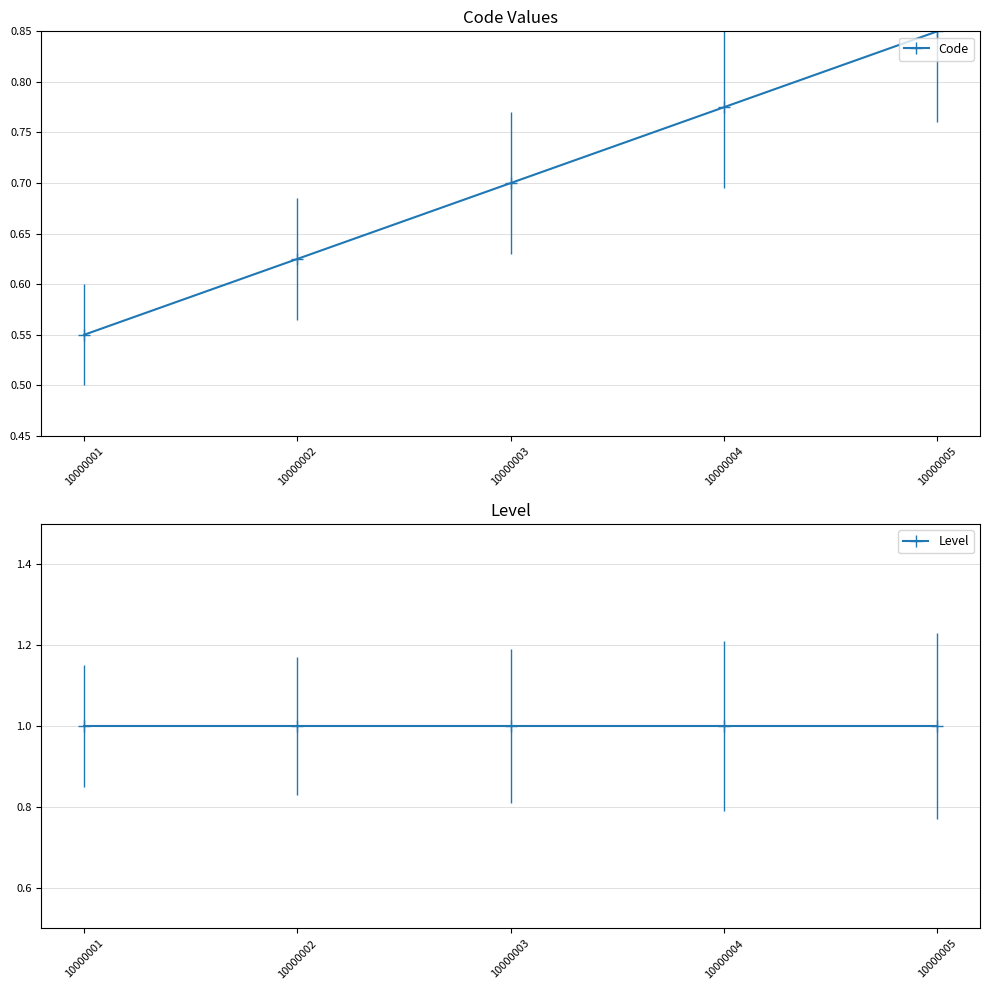

Rank the categories by Level value from lowest to highest.

10000001, 10000002, 10000003, 10000004, 10000005